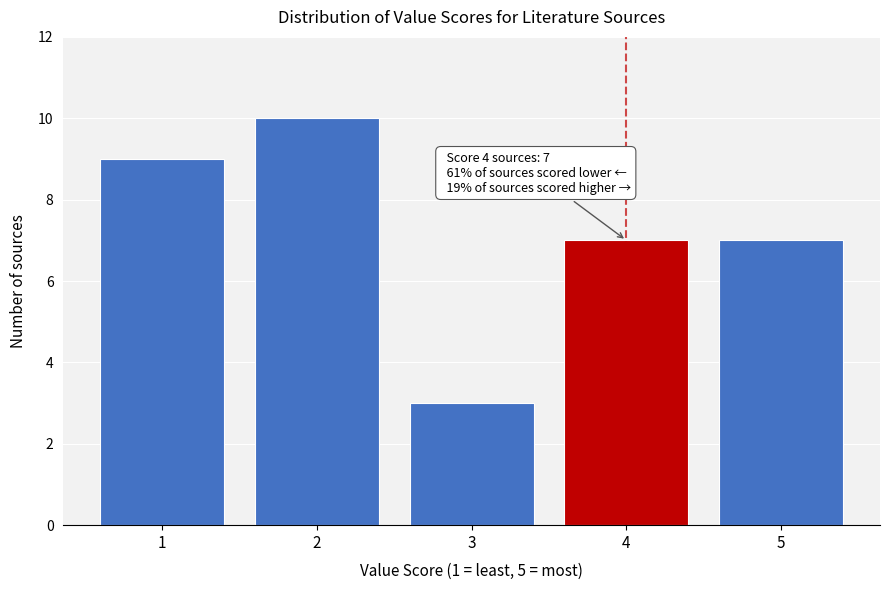

Reading left to right, extract all data points from this chart.

1=9	2=10	3=3	4=7	5=7